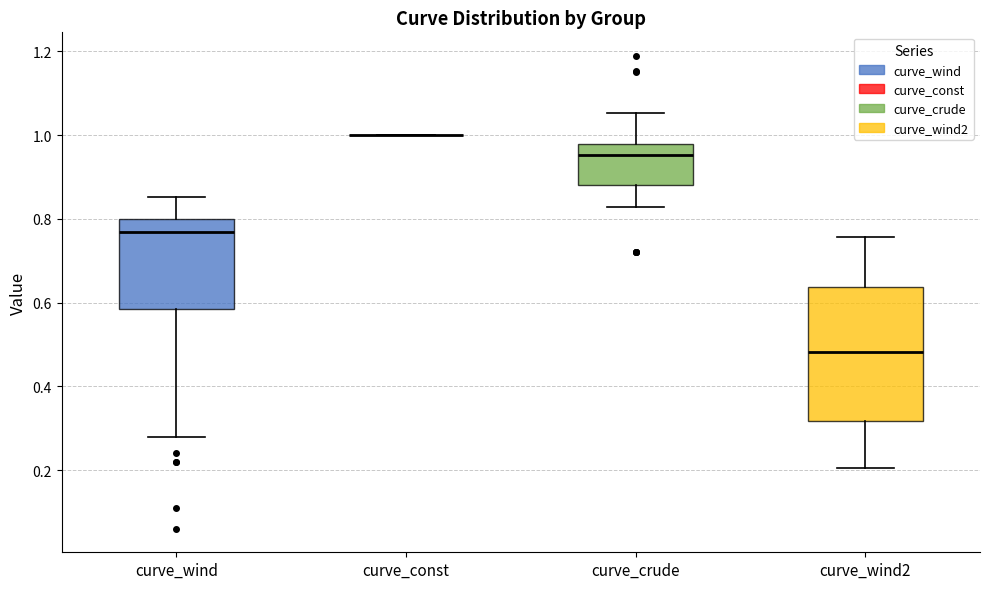

Which box is the tallest, from its lower edge to its upper edge?

curve_wind2